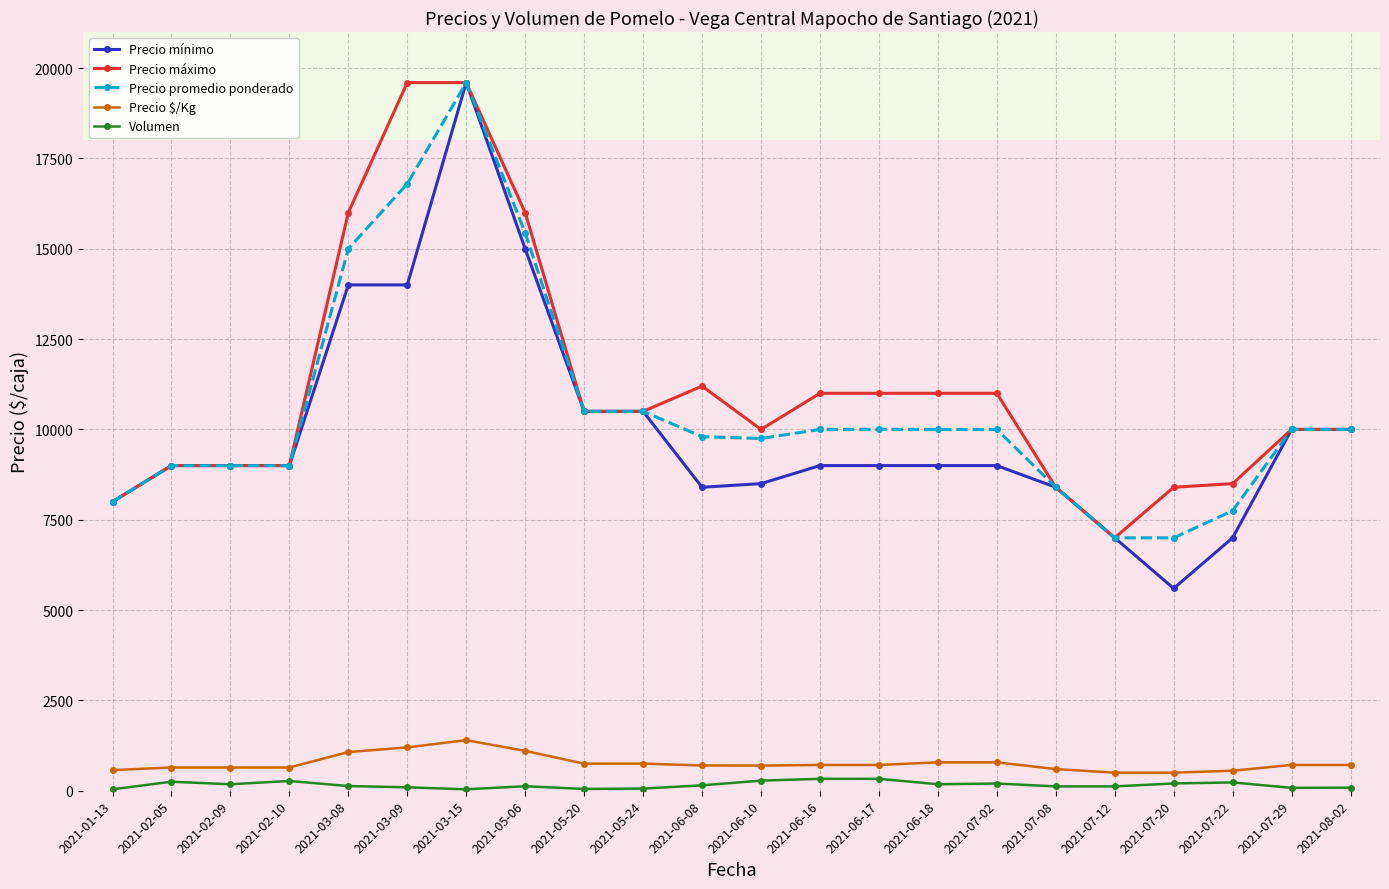

Where is Precio promedio ponderado nearest to the value 13300?

2021-03-08